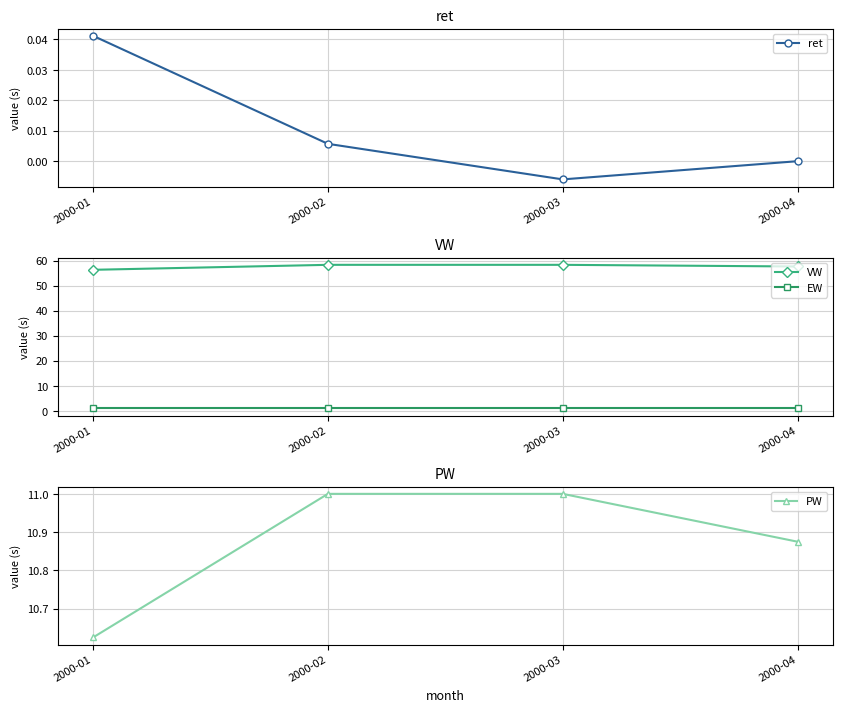

Reading left to right, extract all data points from this chart.

ret: 0.0	0.0	-0.0	0.0
VW: 56.3	58.3	58.3	57.6
EW: 1.0	1.0	1.0	1.0
PW: 10.6	11.0	11.0	10.9